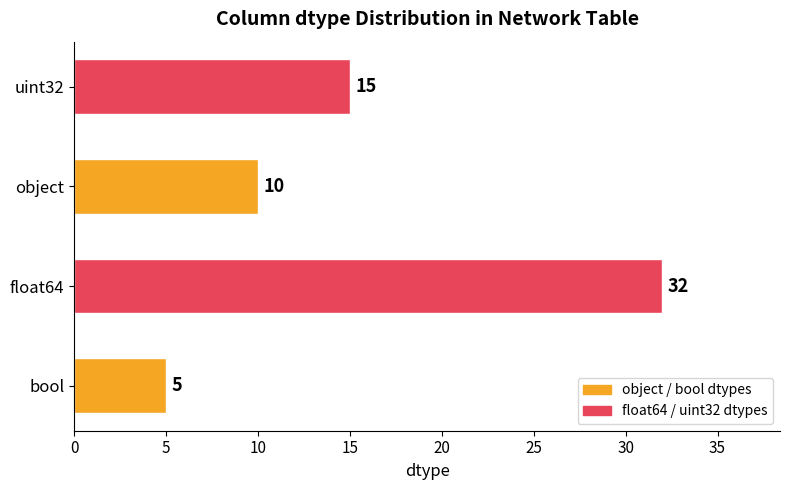

How many values are between 10 and 32?

3